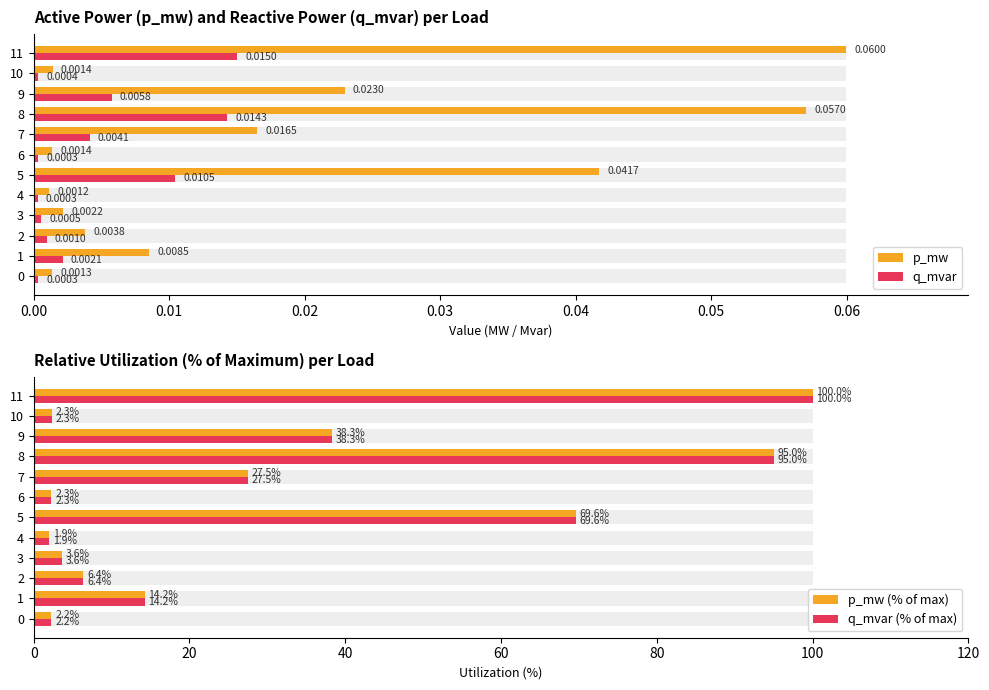

What are all the series names shown in the legend?

p_mw, q_mvar, p_mw (% of max), q_mvar (% of max)